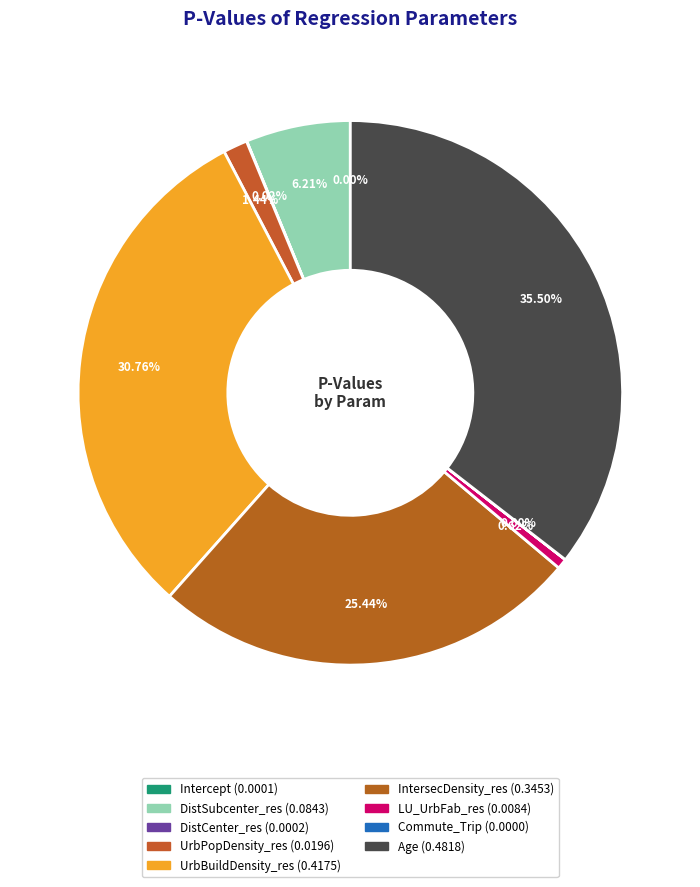

Which slice is the largest?

Age